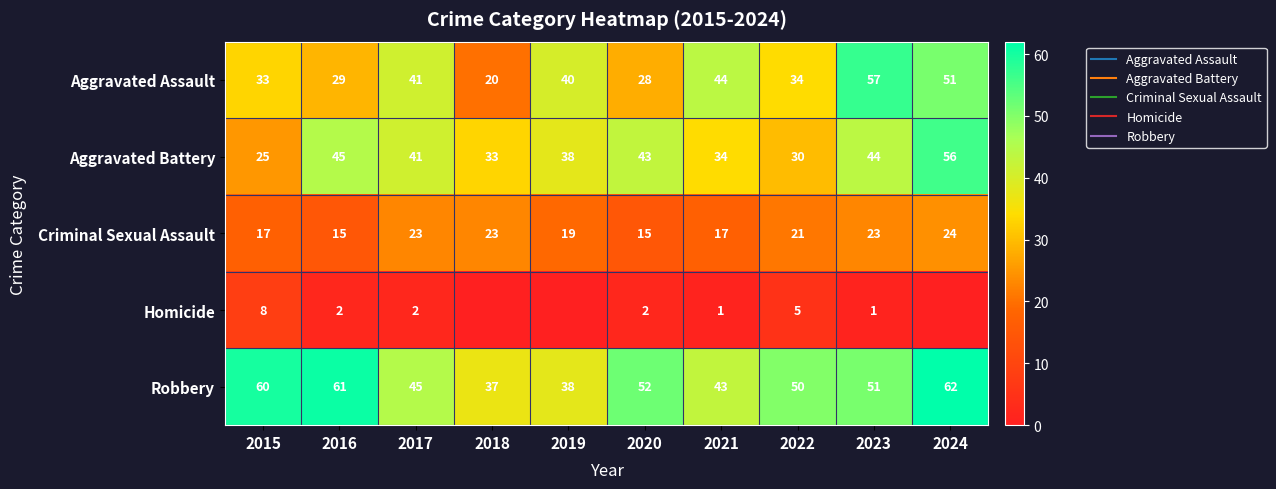

True or false: Aggravated Battery has a value of 52 at 2018.

False